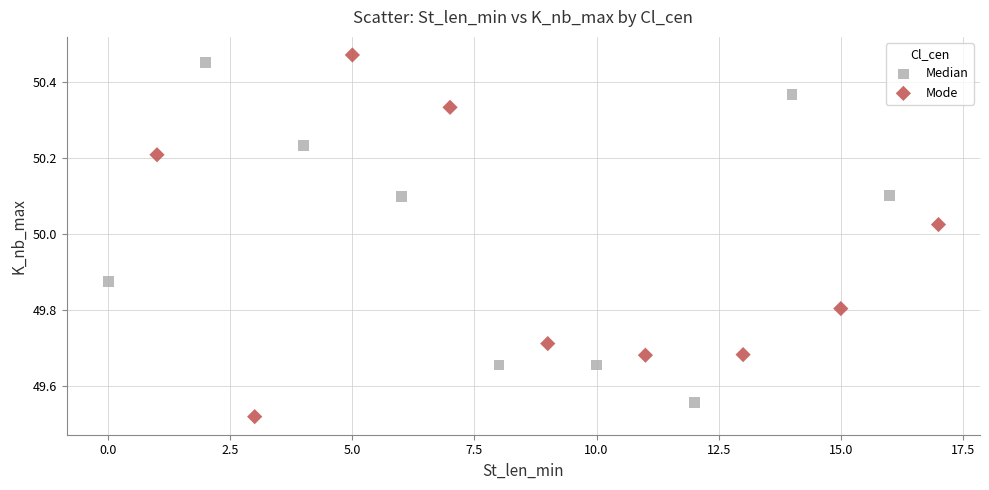

Which series has the largest Y range (max minus min)?

Mode